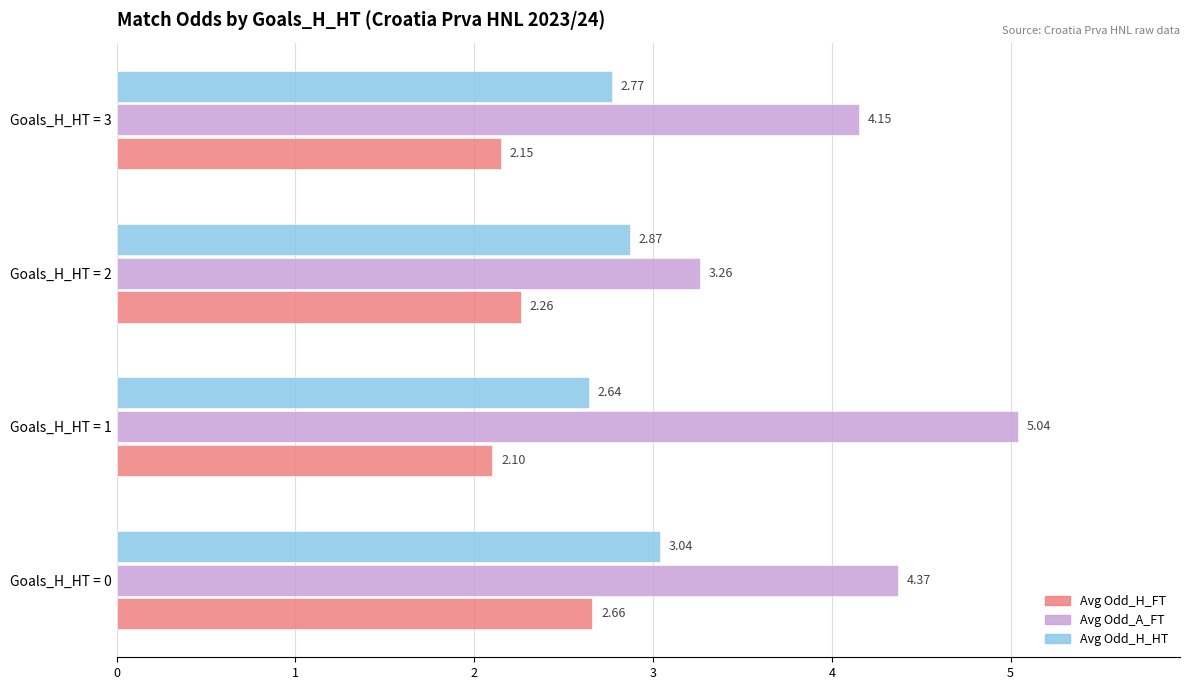

Rank the series by their average value, from highest to lowest.

Avg Odd_A_FT, Avg Odd_H_HT, Avg Odd_H_FT